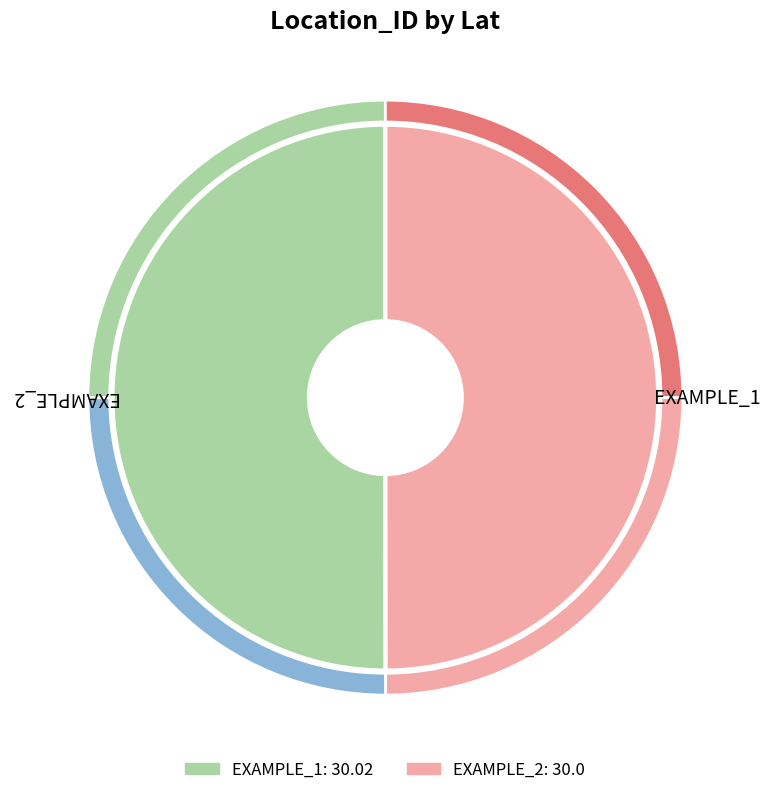

To the nearest percent, what percentage of the pie is EXAMPLE_1?

50%